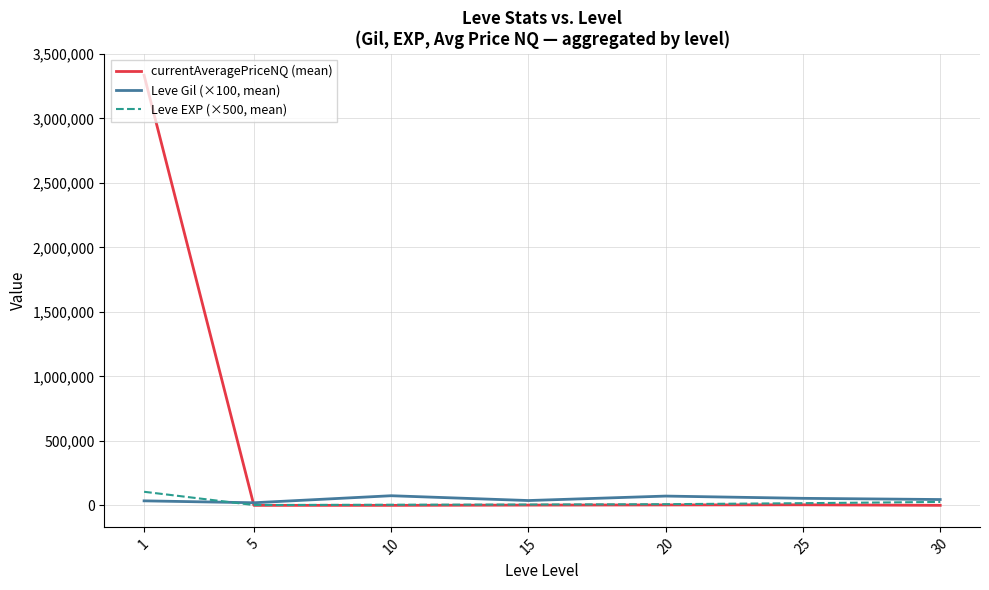

Which series has the largest range (max minus min)?

currentAveragePriceNQ (mean)